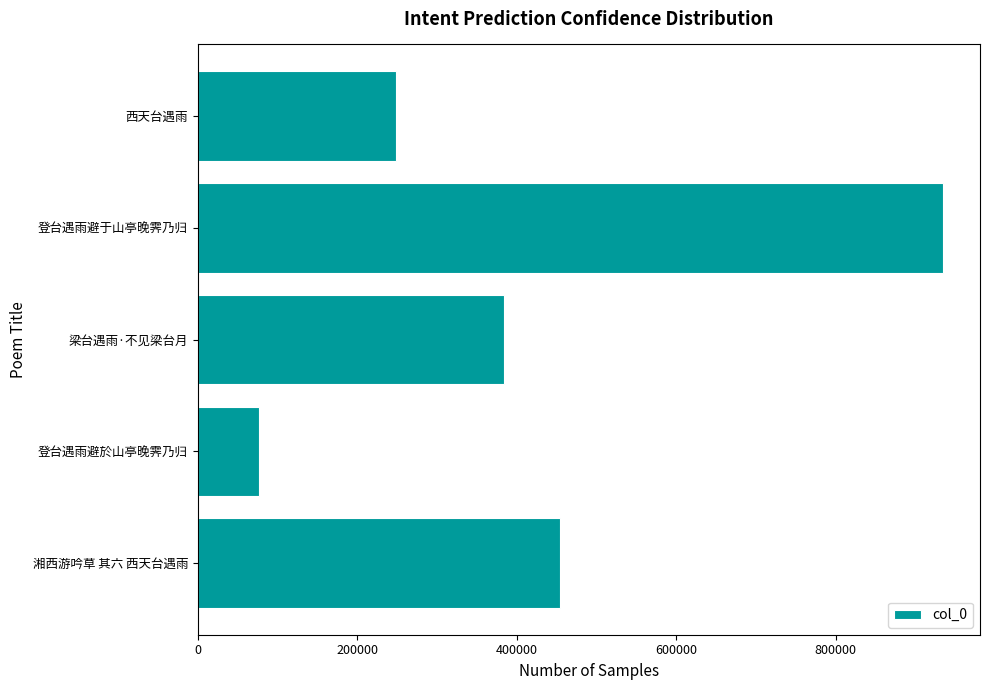

How many series are shown in this chart?

1